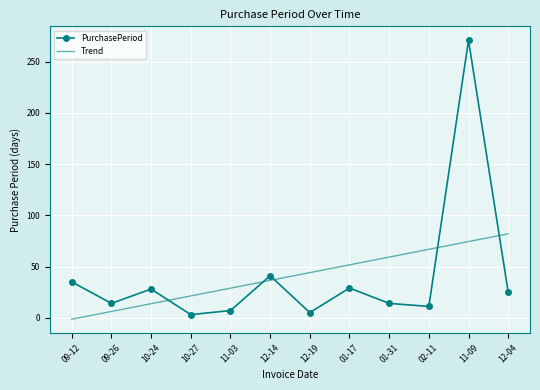

Rank the series by their maximum value, from highest to lowest.

PurchasePeriod, Trend